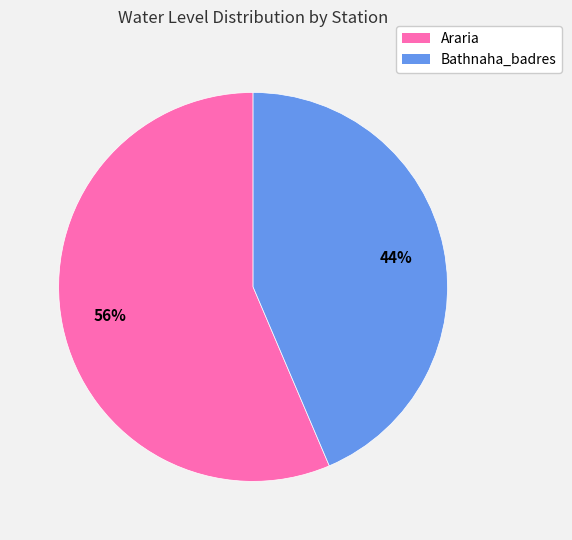

Is the sum of Bathnaha_badres and Araria greater than half?

Yes